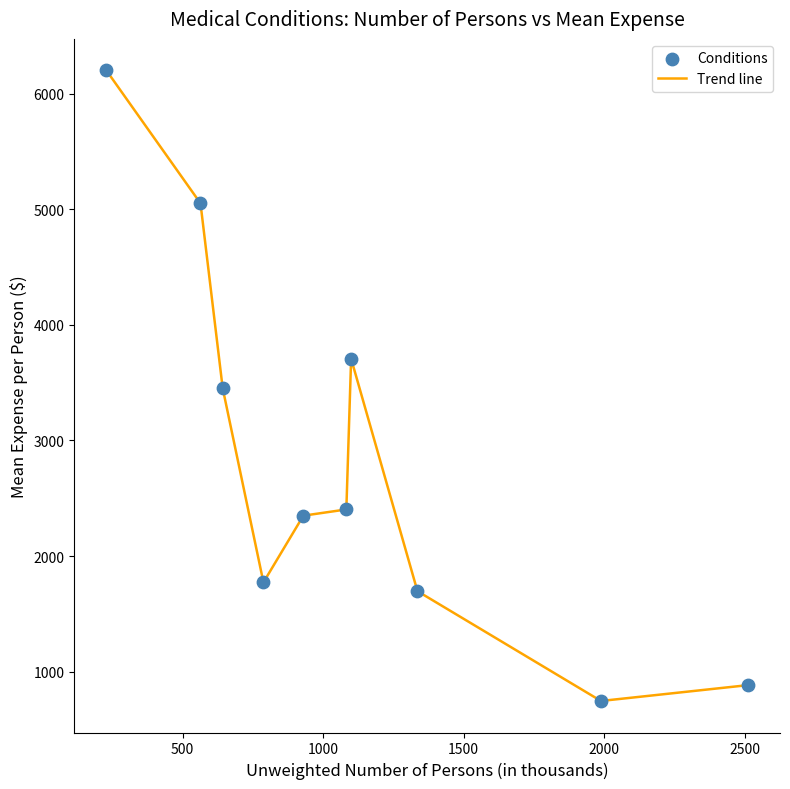

What is the minimum value shown in the chart?

746